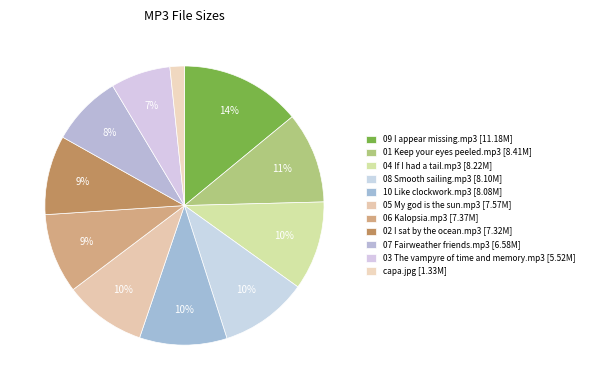

Combined, what portion of the pie is 06 Kalopsia.mp3 and 03 The vampyre of time and memory.mp3?

16.2%